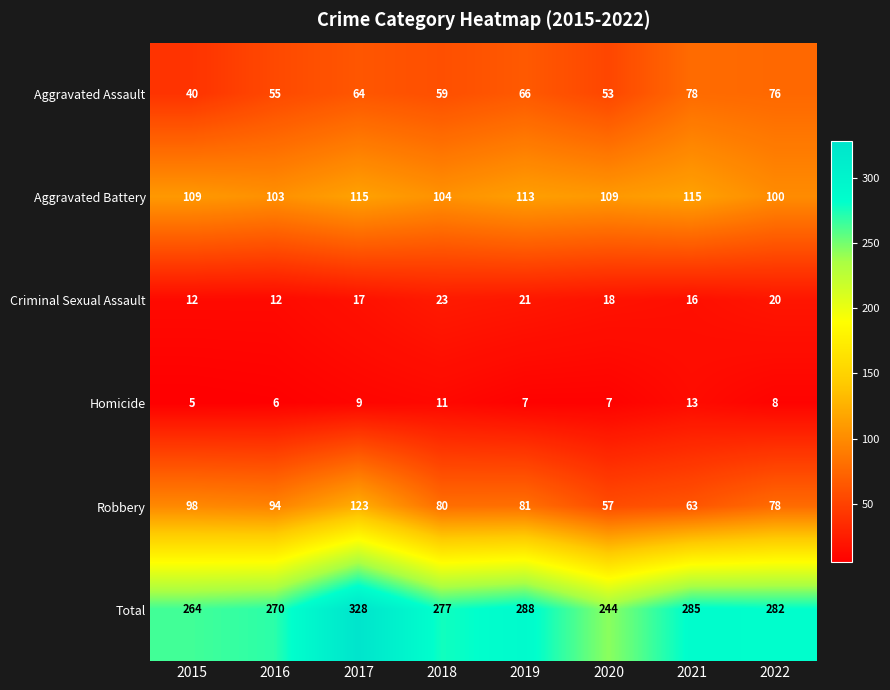

How many categories are shown in the chart?

8